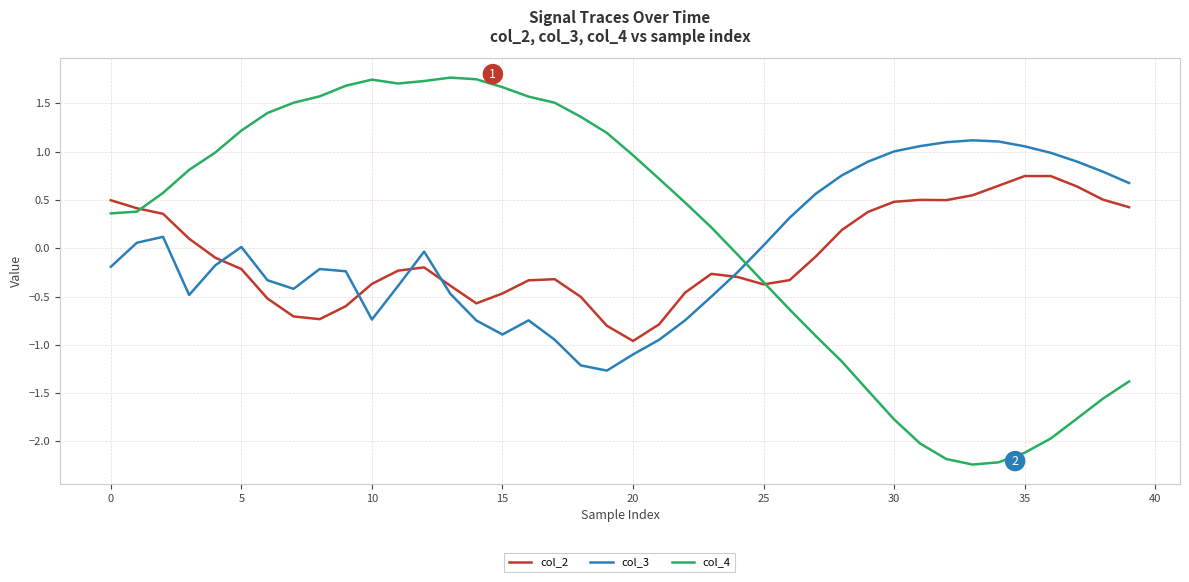

Which series ends up on top after the final intersection of col_2 and col_3?

col_3